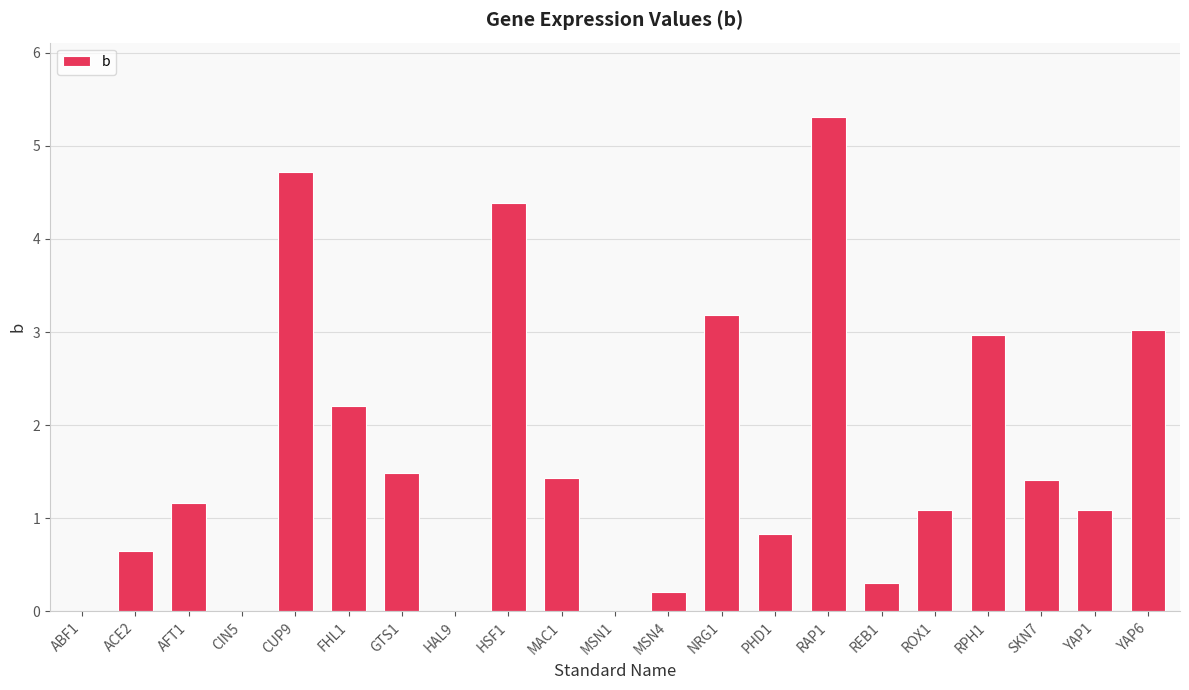

What is the difference between the values at RPH1 and PHD1?

2.1